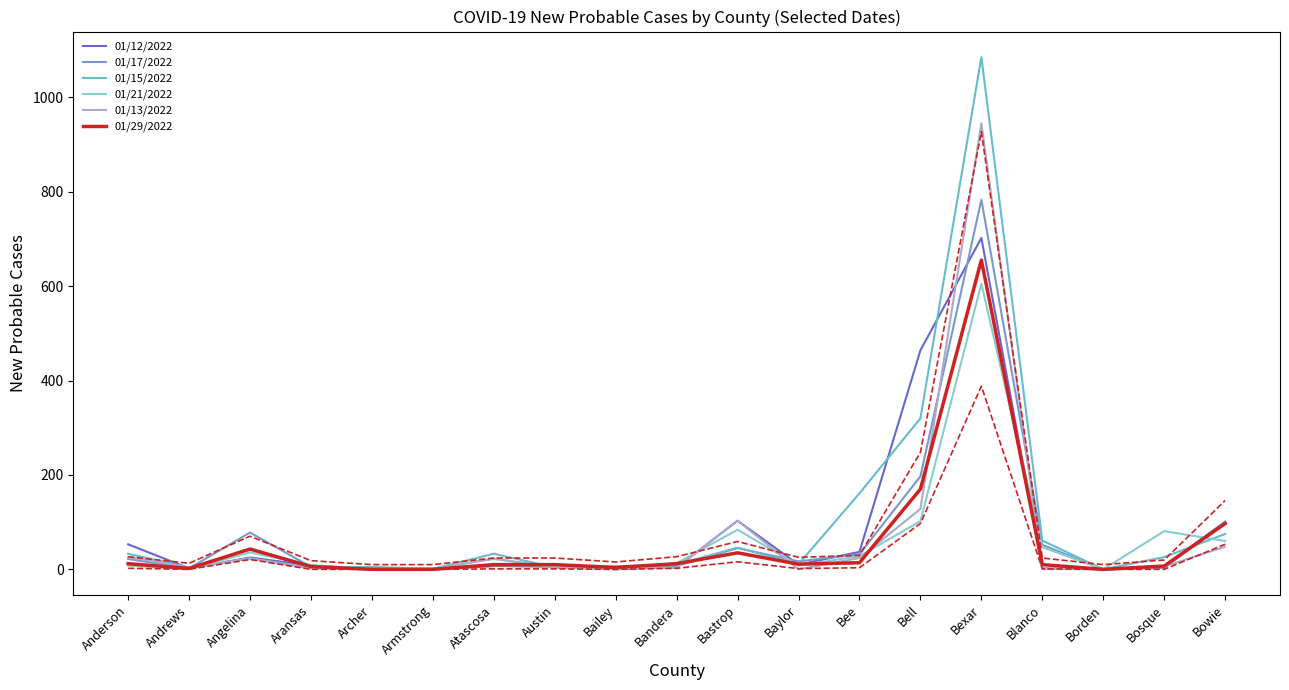

What is the sum of all 01/13/2022 values?

1344